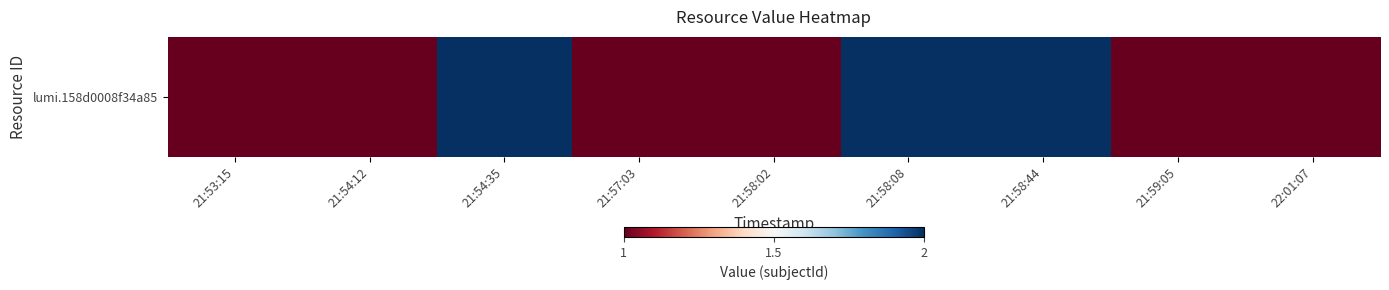

List the labels in order of value, largest first.

21:54:35, 21:58:08, 21:58:44, 21:53:15, 21:54:12, 21:57:03, 21:58:02, 21:59:05, 22:01:07